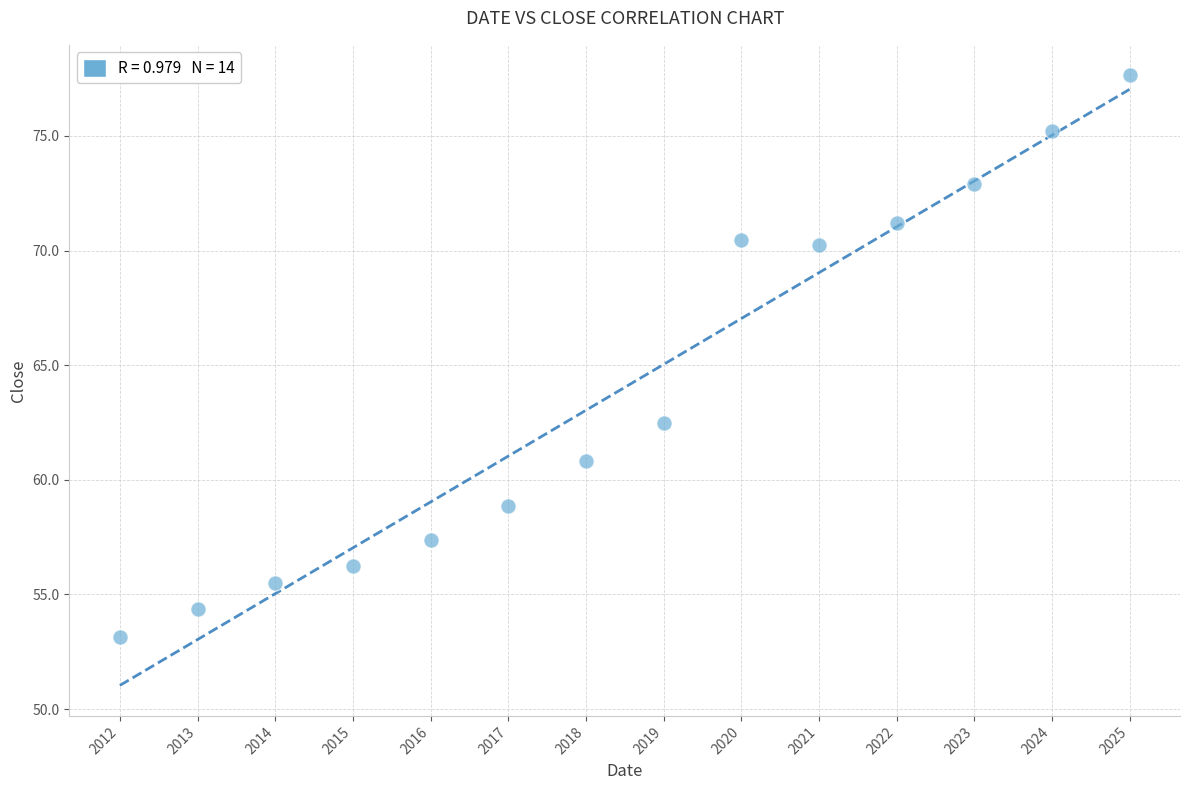

What Y value in the scatter plot is closest to 65?

62.5